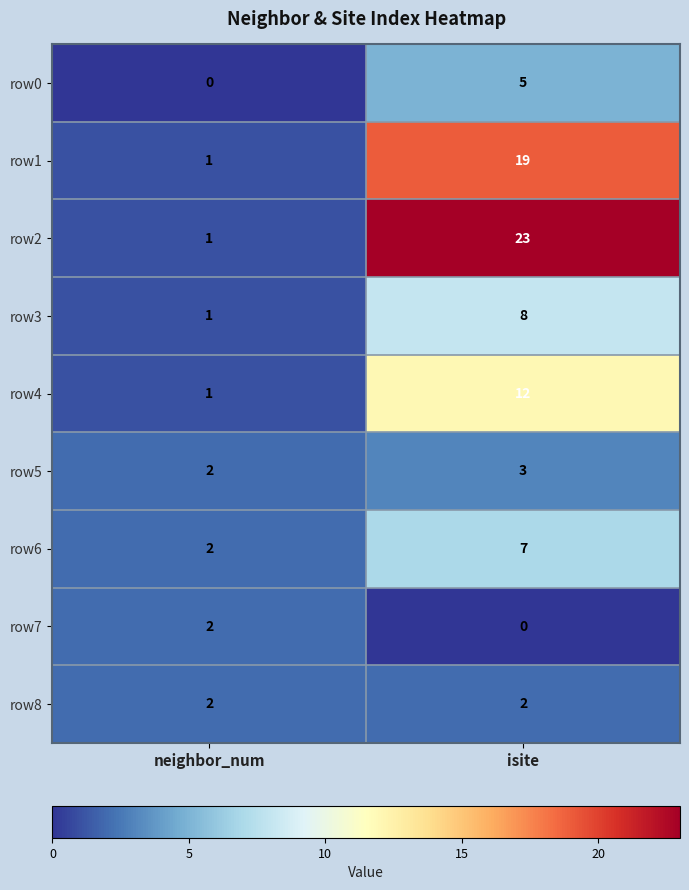

What is the difference between the row1 values at neighbor_num and isite?

18